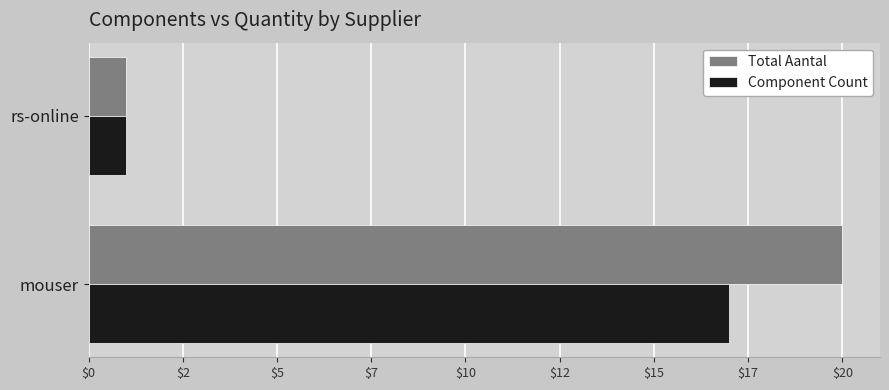

At which category is the sum across all series the highest?

mouser